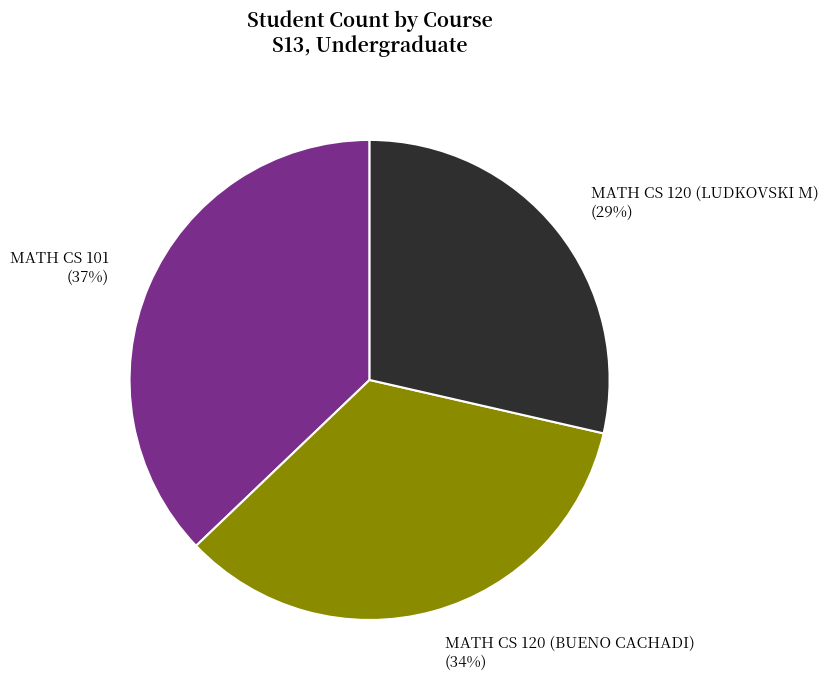

To the nearest percent, what is the average slice percentage?

33%